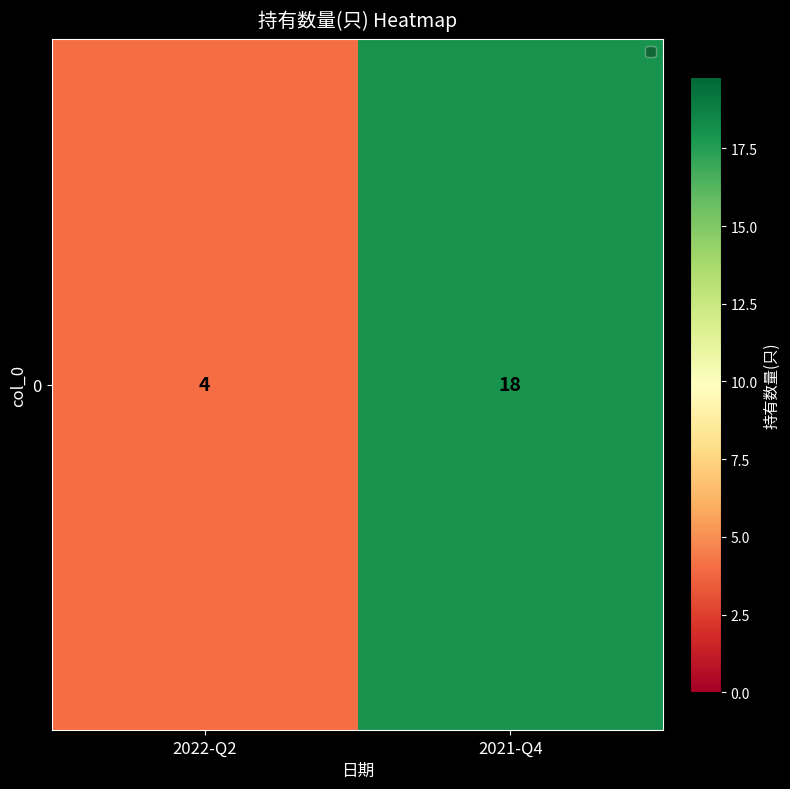

True or false: the data shows 1 at 2022-Q2.

False